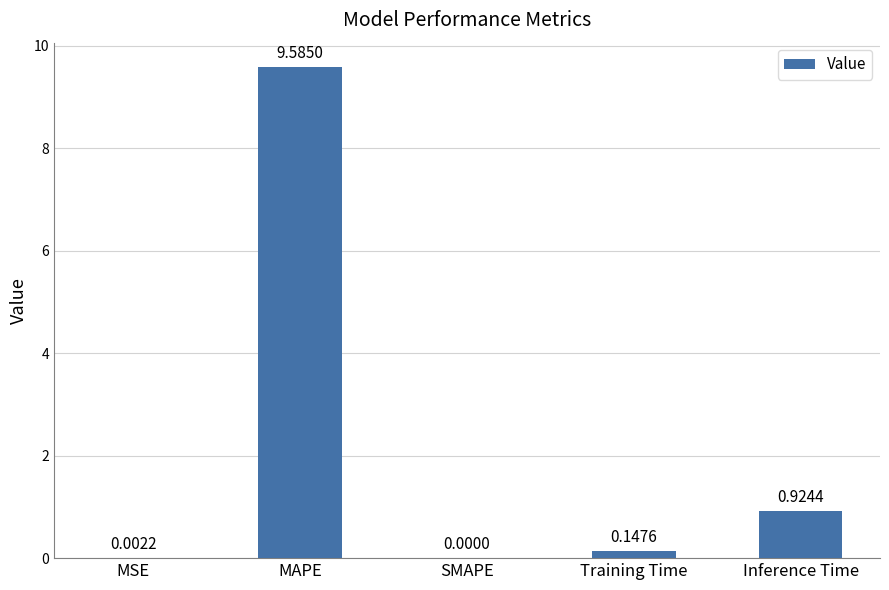

The chart shows a value of 3.2 at MAPE. True or false?

False